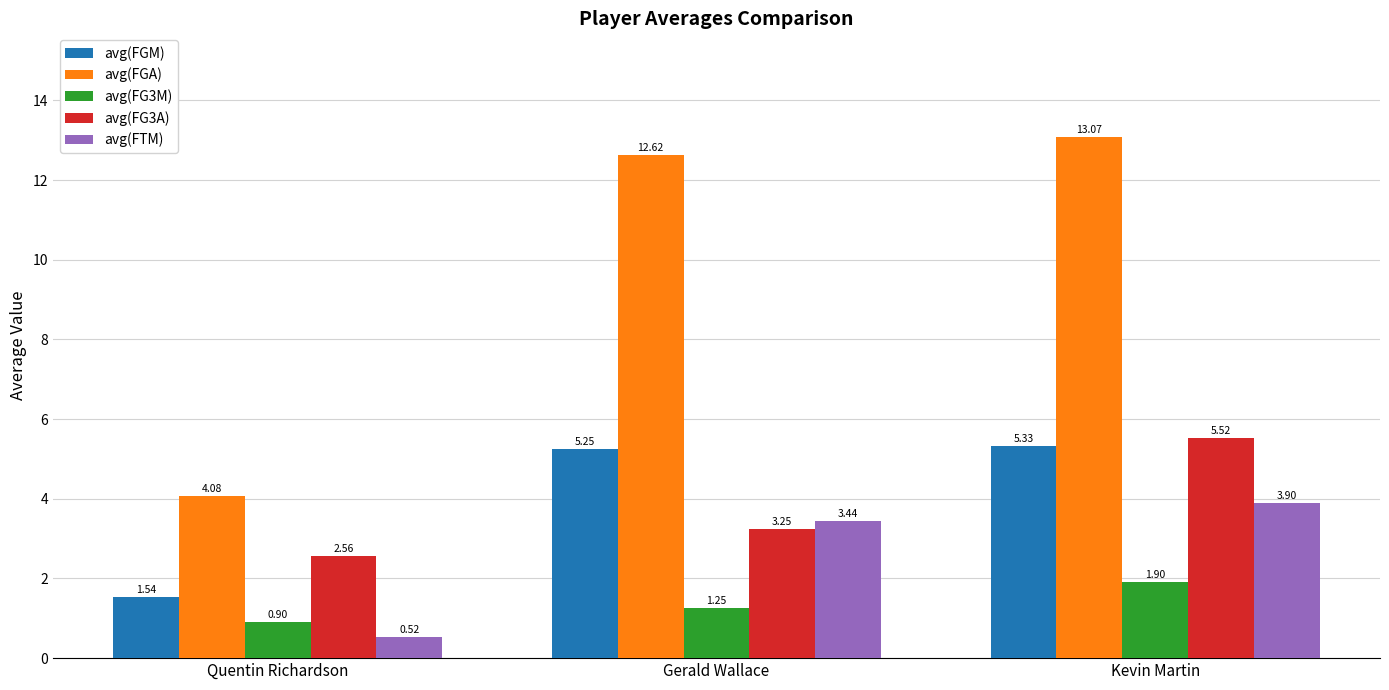

What is the difference between the maximum and minimum values in the avg(FGM) series?

3.8